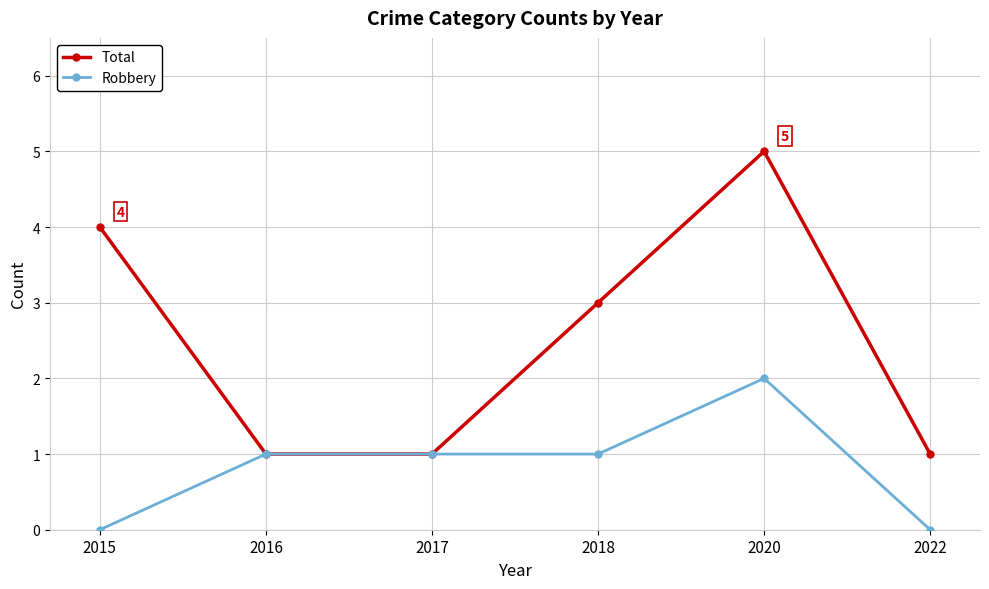

The value of Robbery at 2020 is 2. True or false?

True